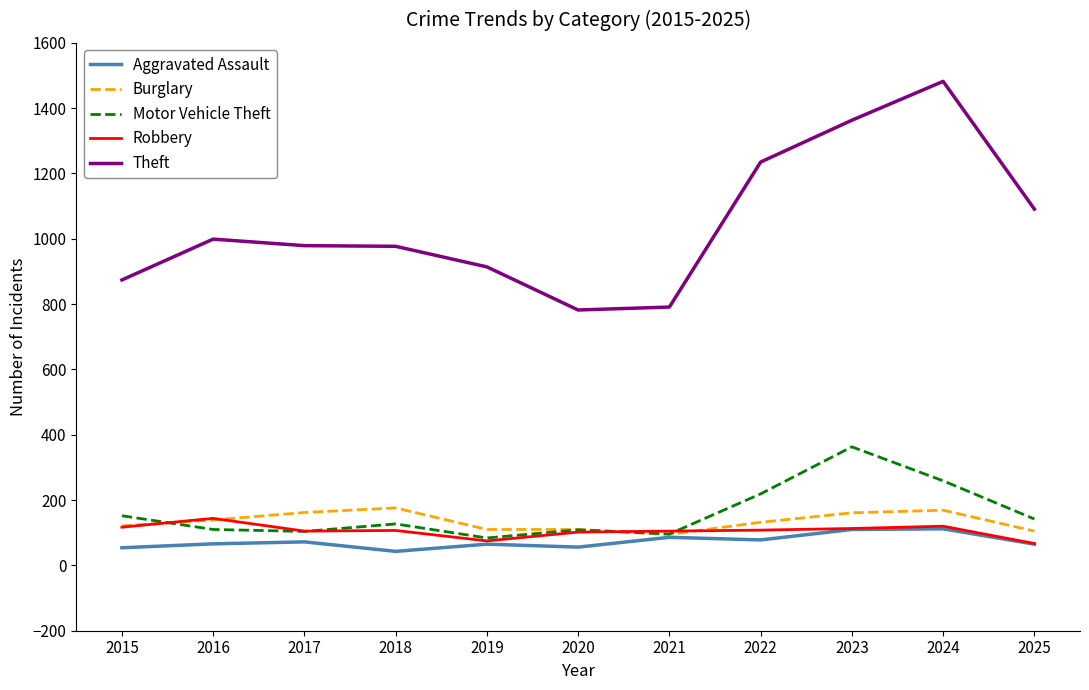

Which series has the largest total across all categories?

Theft